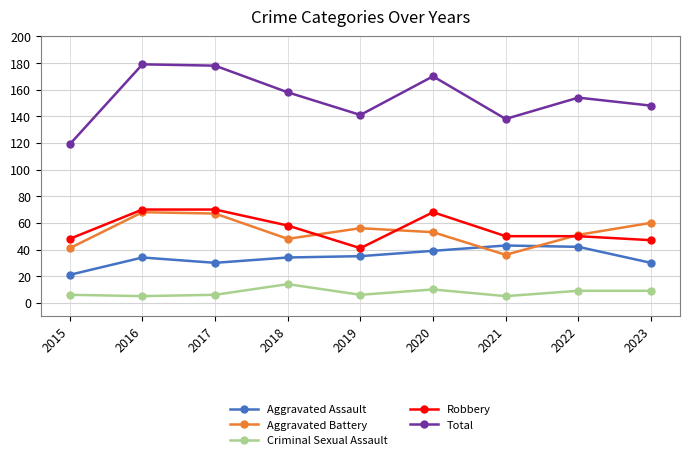

Reading right to left, extract all data points from this chart.

Aggravated Assault: 30	42	43	39	35	34	30	34	21
Aggravated Battery: 60	51	36	53	56	48	67	68	41
Criminal Sexual Assault: 9	9	5	10	6	14	6	5	6
Robbery: 47	50	50	68	41	58	70	70	48
Total: 148	154	138	170	141	158	178	179	119